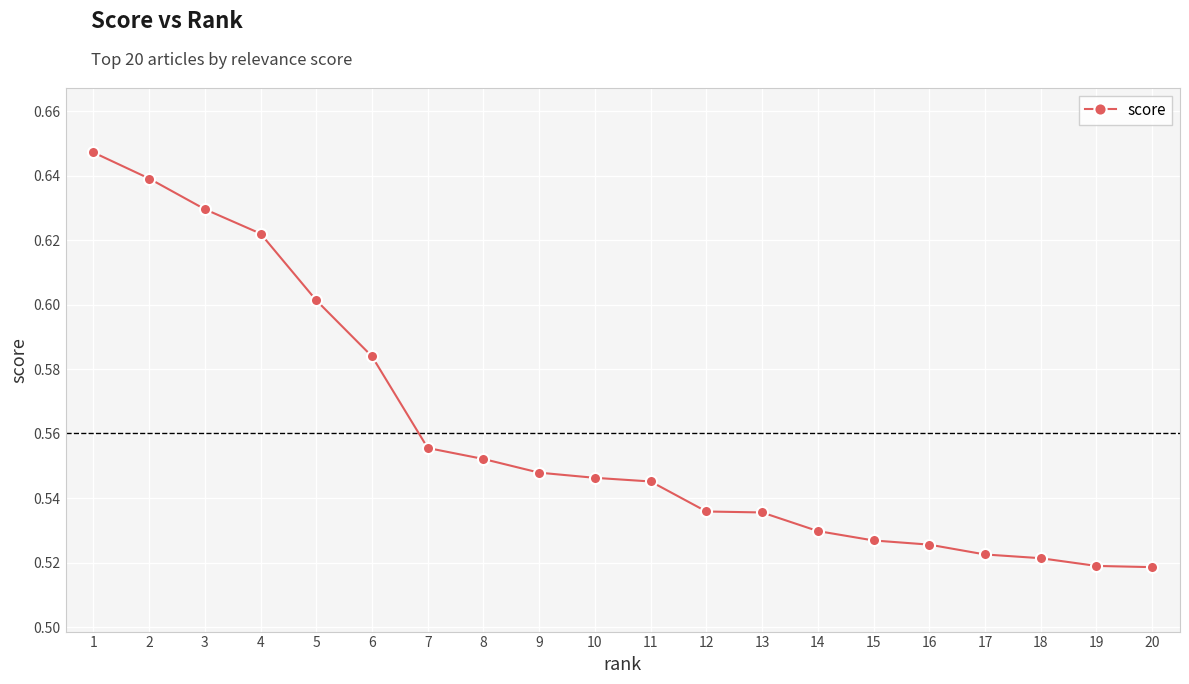

Which has a higher value, 6 or 17?

6